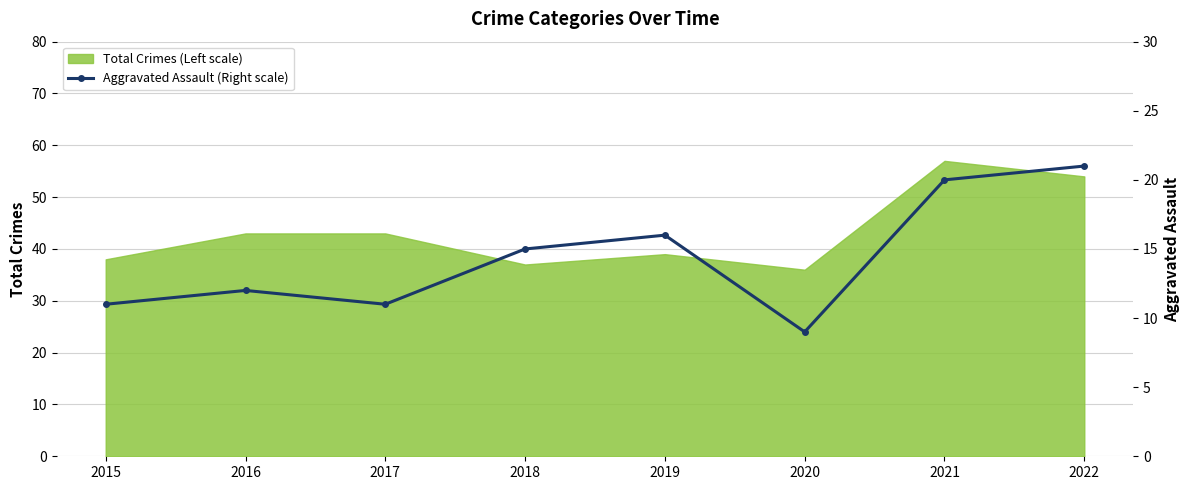

List the labels in order of value, smallest first.

2020, 2015, 2017, 2016, 2018, 2019, 2021, 2022